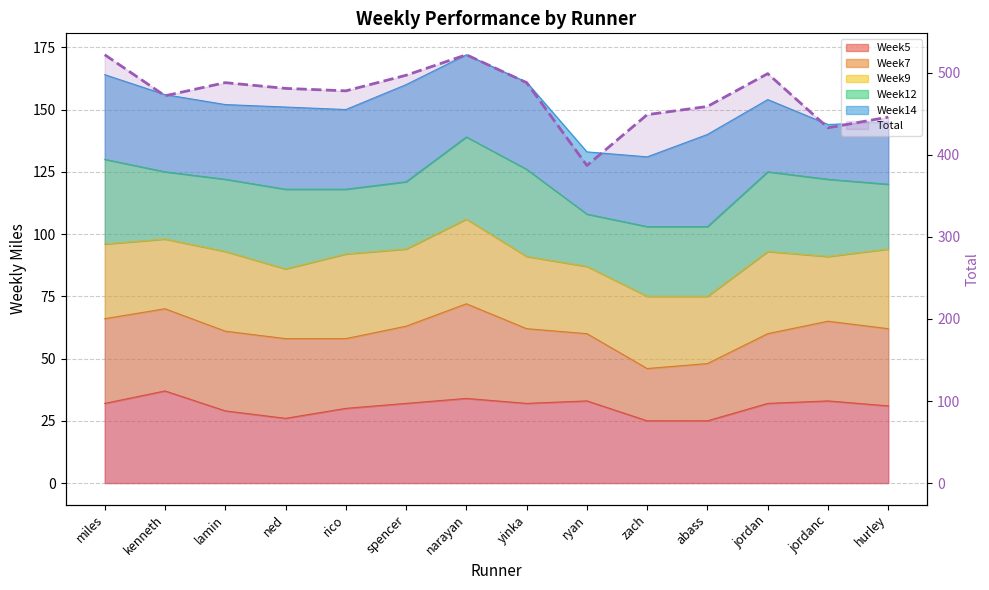

What is the label of the 2nd point from the right?

jordanc